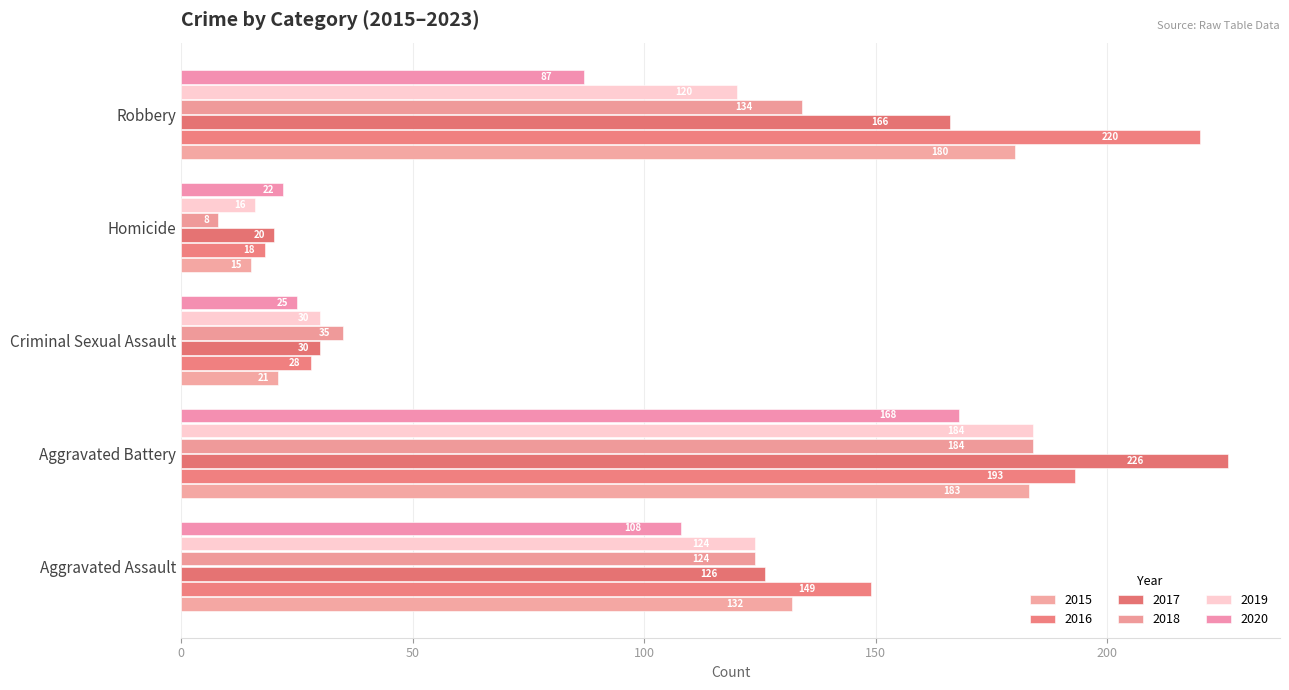

How many values in the 2017 series are below 126?

2